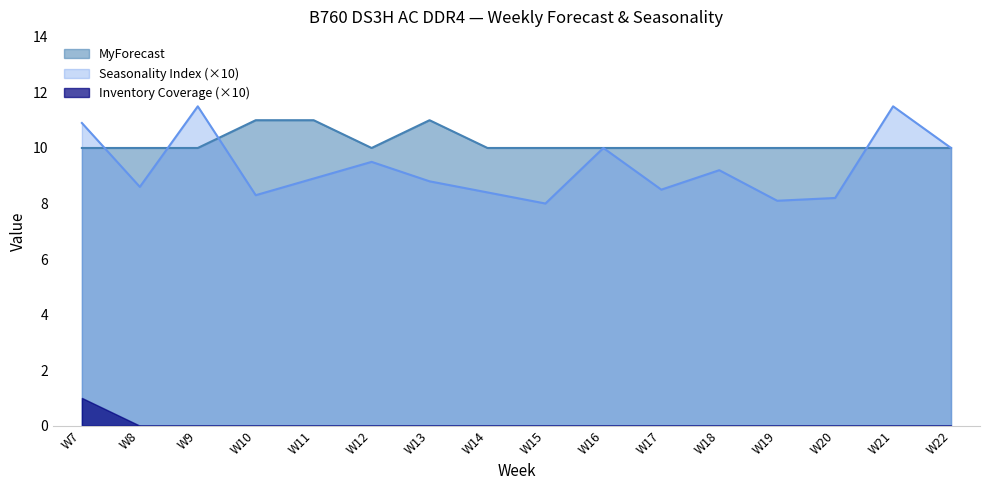

What is the sum of all MyForecast values?

163.0